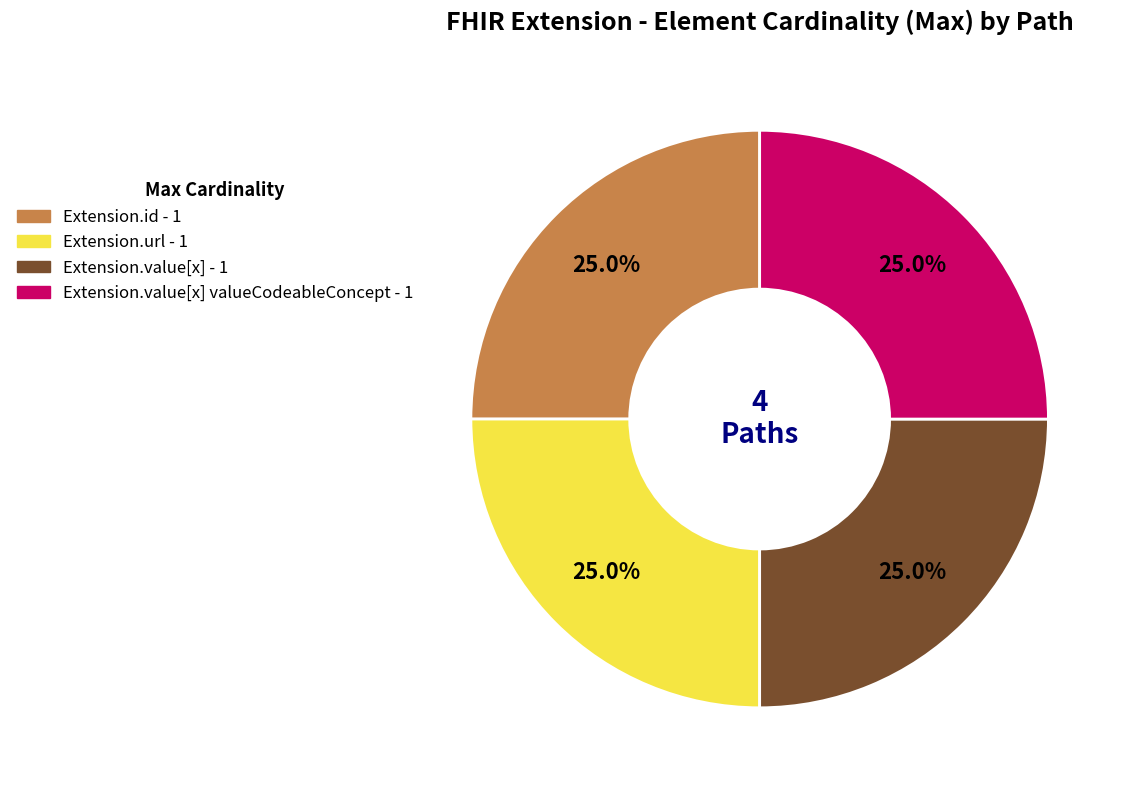

Is there any slice that represents more than half of the pie?

No